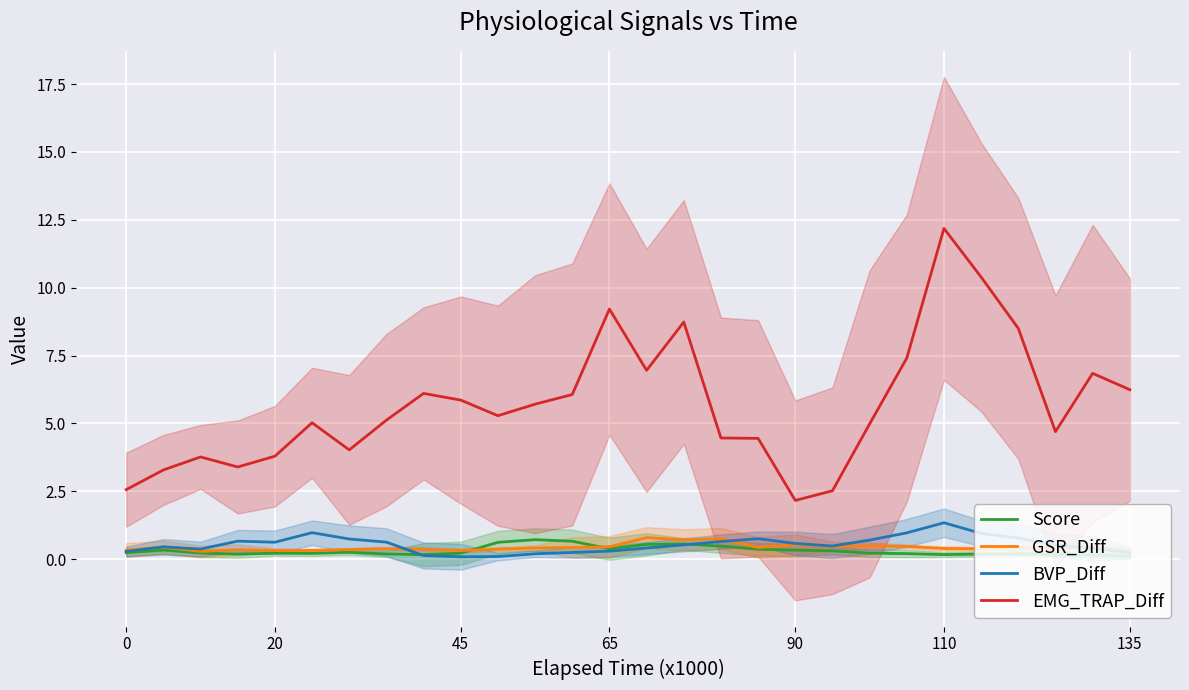

What is the difference between the BVP_Diff values at 20 and 23?

0.2